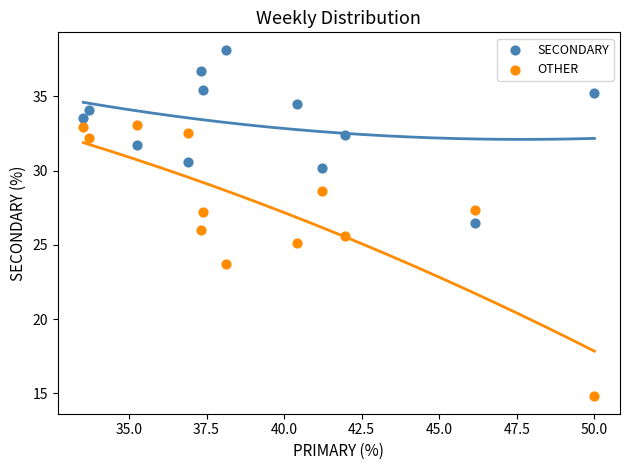

Which series has the largest Y range (max minus min)?

OTHER